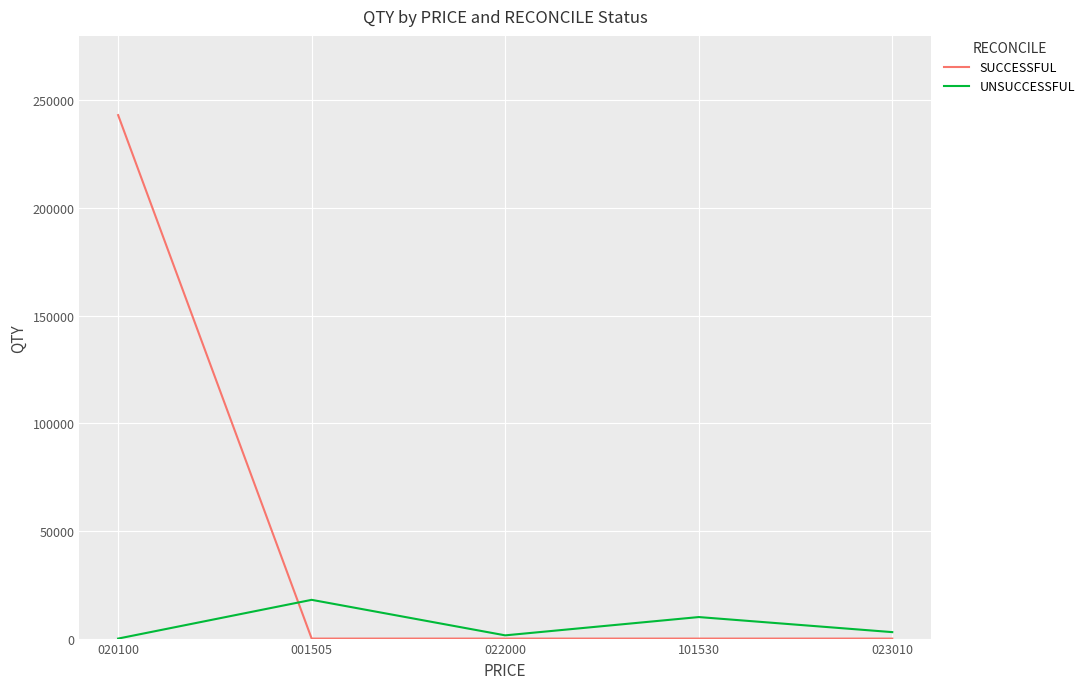

True or false: UNSUCCESSFUL has more than 1 interior local peaks.

True